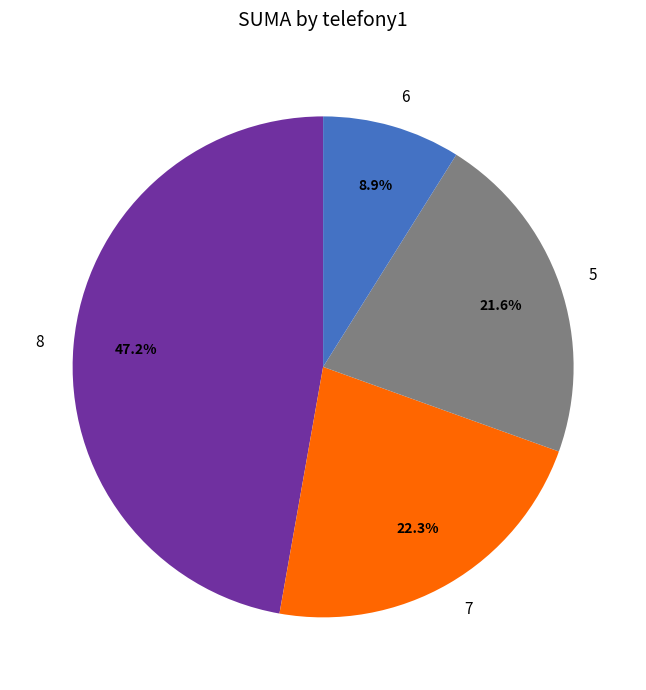

Which category has the smallest portion of the pie?

6